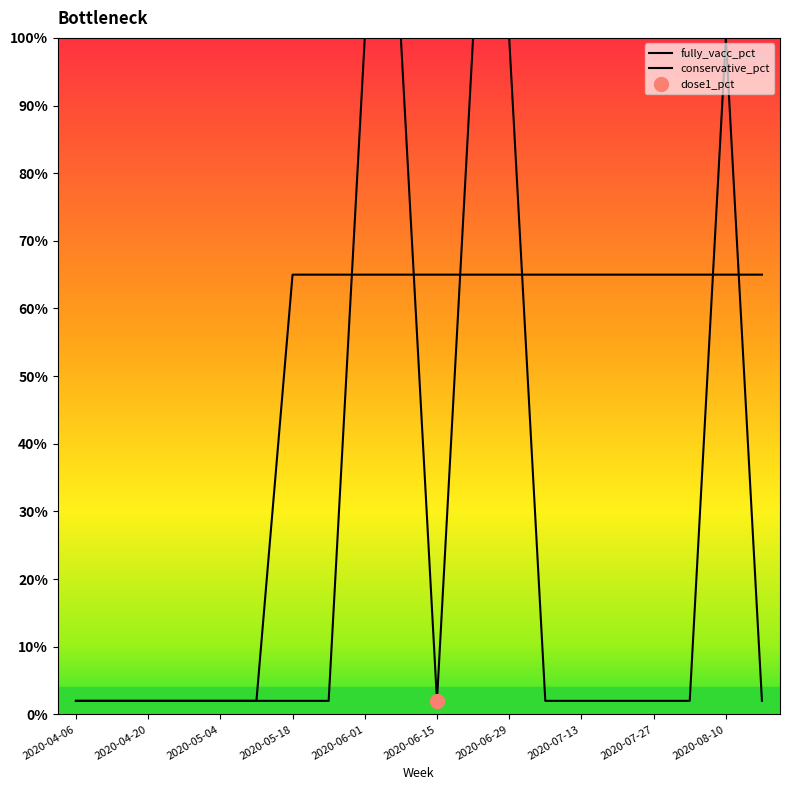

Reading left to right, extract all data points from this chart.

fully_vacc_pct: 0.0	0.0	0.0	0.0	0.0	0.0	0.0	0.0	1.0	1.0	0.0	1.0	1.0	0.0	0.0	0.0	0.0	0.0	1.0	0.0
conservative_pct: 0.0	0.0	0.0	0.0	0.0	0.0	0.7	0.7	0.7	0.7	0.7	0.7	0.7	0.7	0.7	0.7	0.7	0.7	0.7	0.7